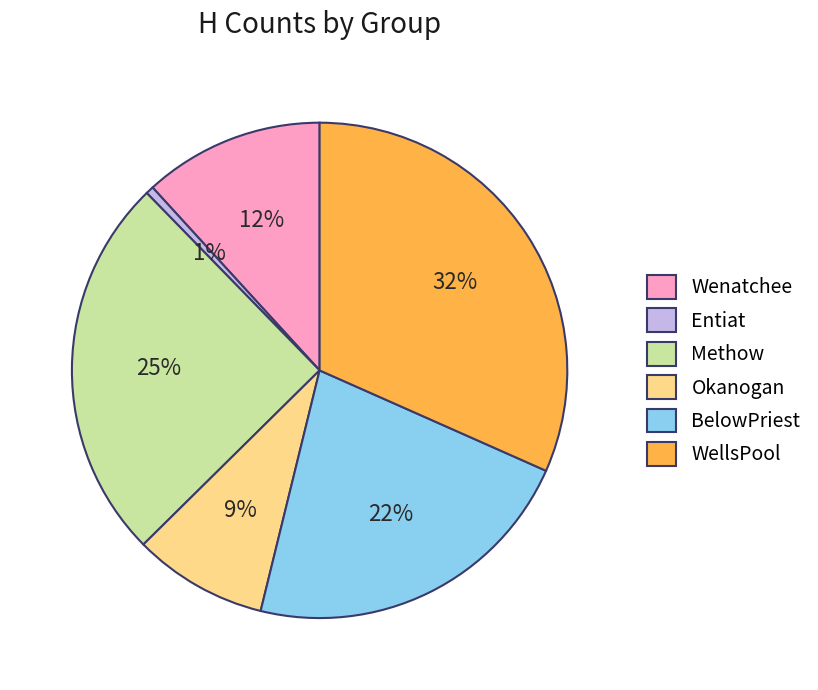

Does Okanogan represent more than half of the total?

No